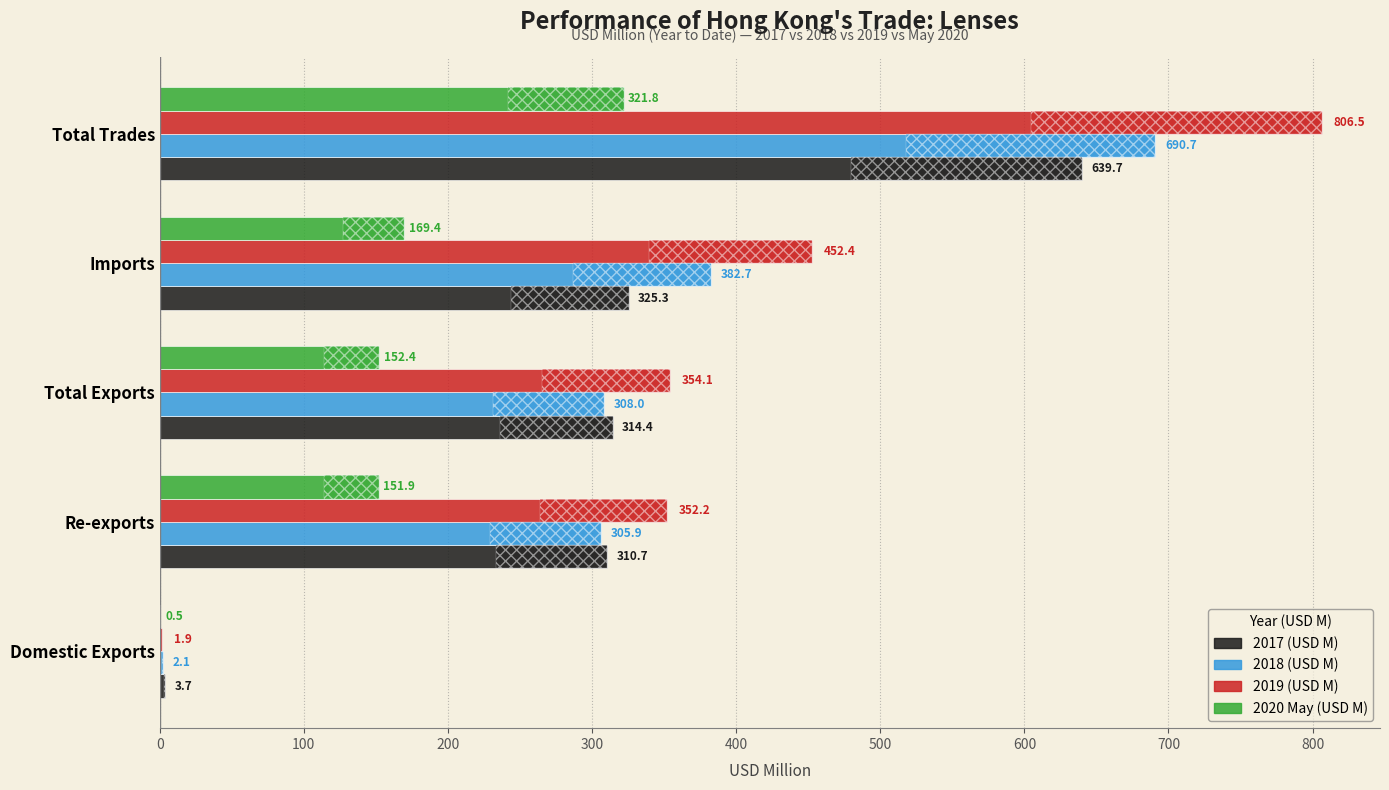

The value of 2017 (USD M) at Domestic Exports is 0.8. True or false?

False